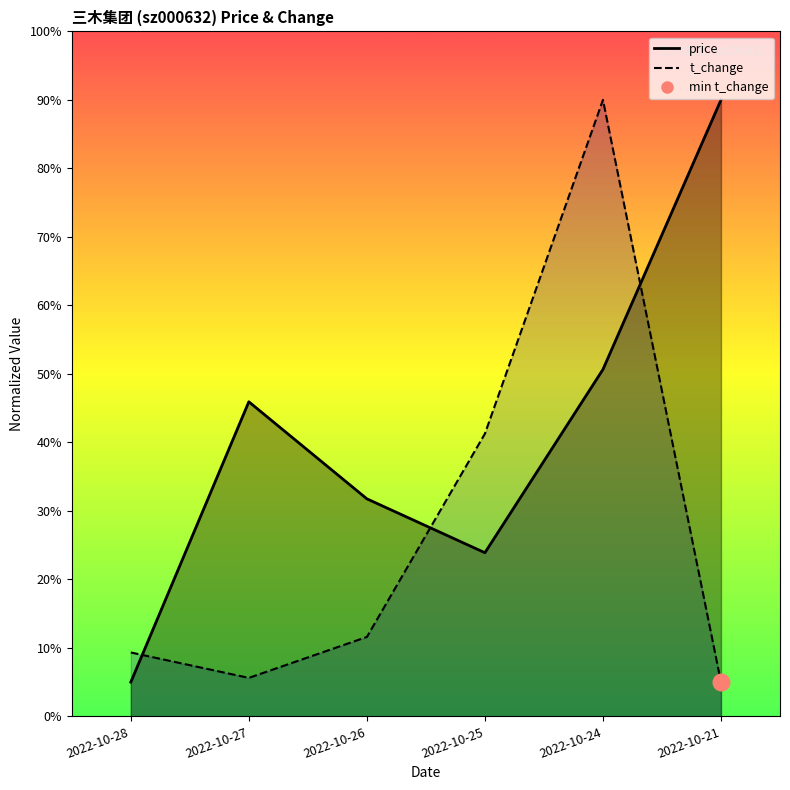

How many intersections are there between t_change and price?

3